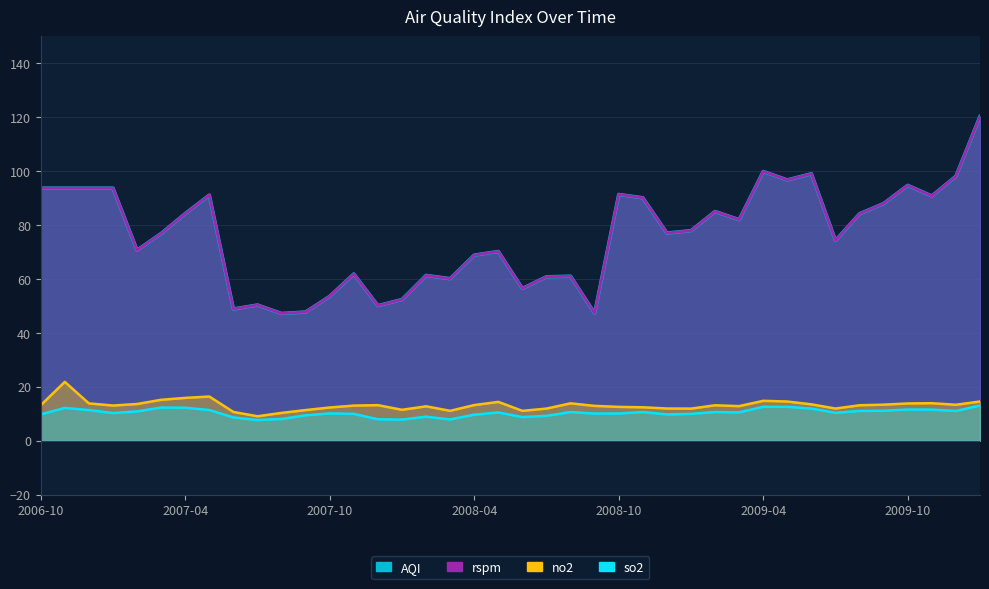

Is it true that no2 equals 13.2 at 2008-04?

True